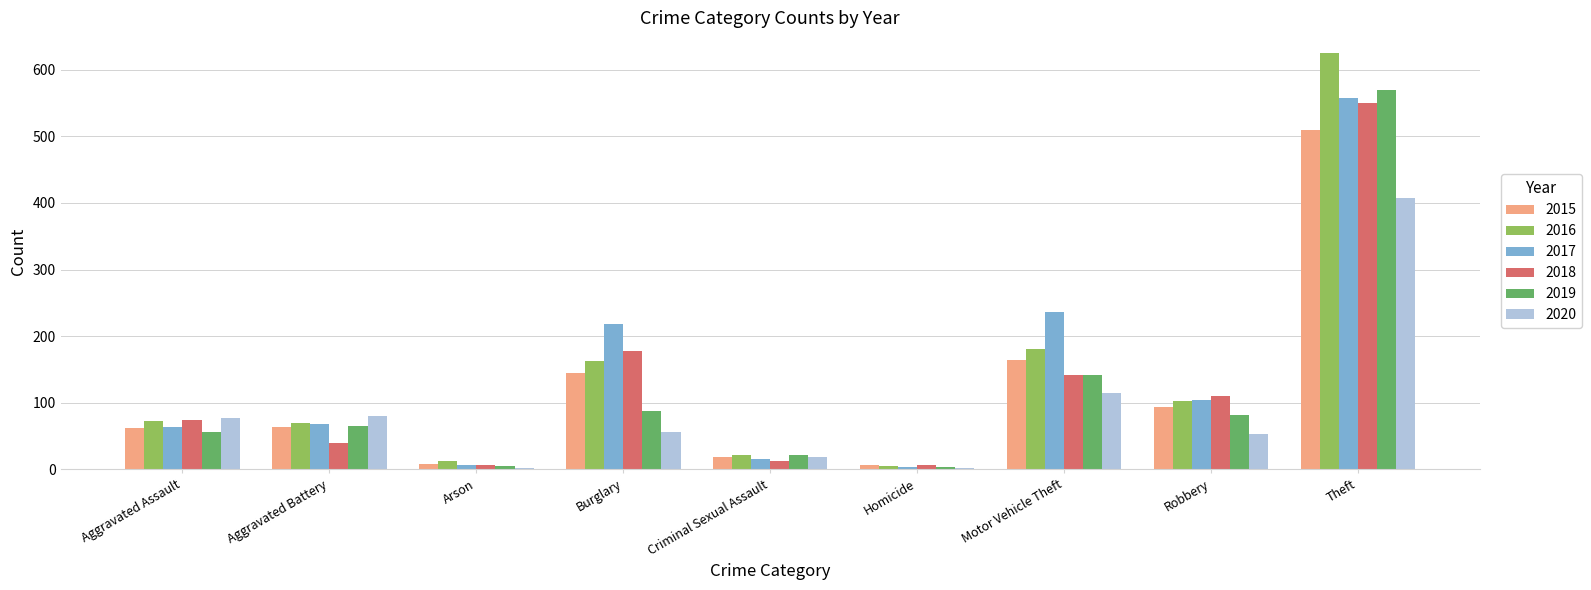

What is the difference between the highest and lowest values at Theft?

218